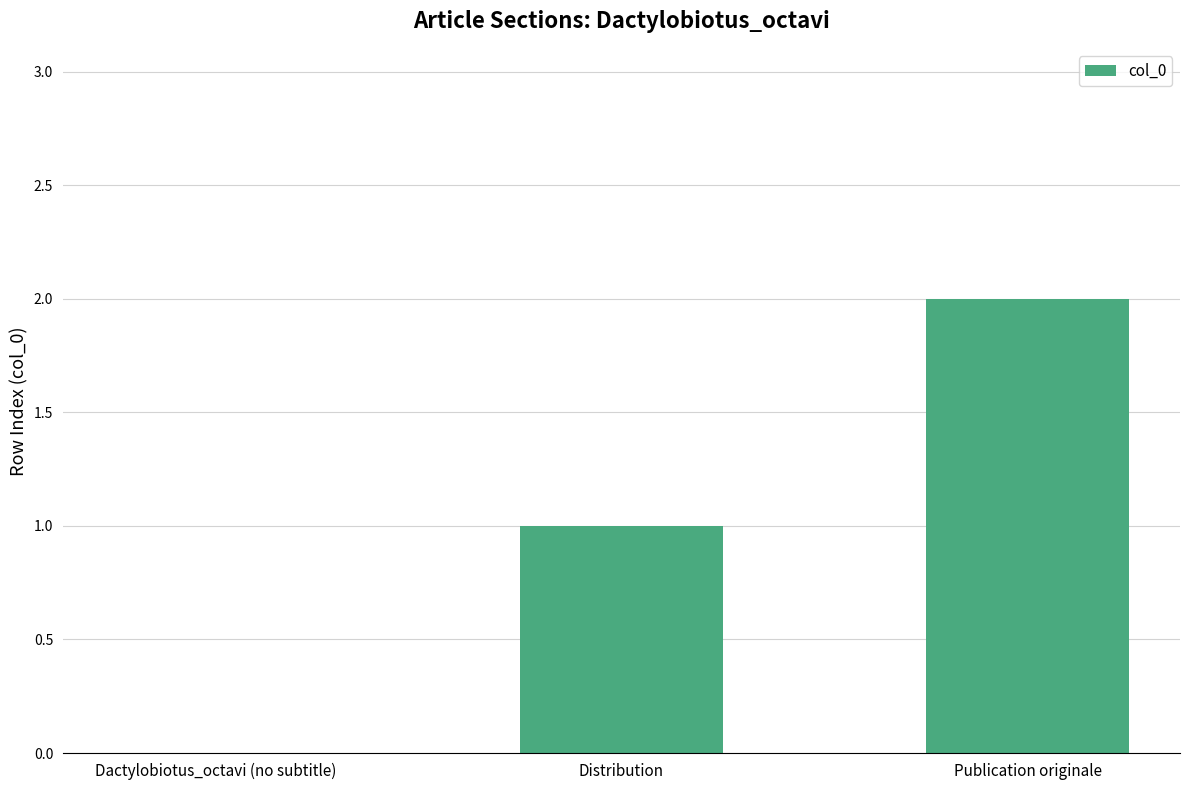

Reading left to right, extract all data points from this chart.

0	1	2